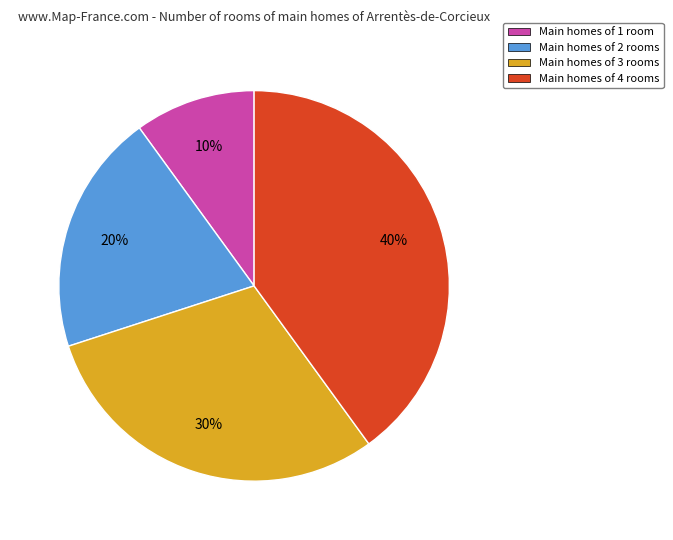

To the nearest percent, what portion does Main homes of 3 rooms represent?

30%